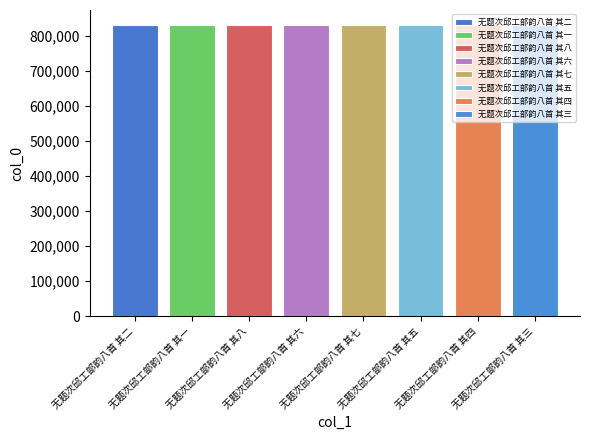

How many values are below 831953?

4